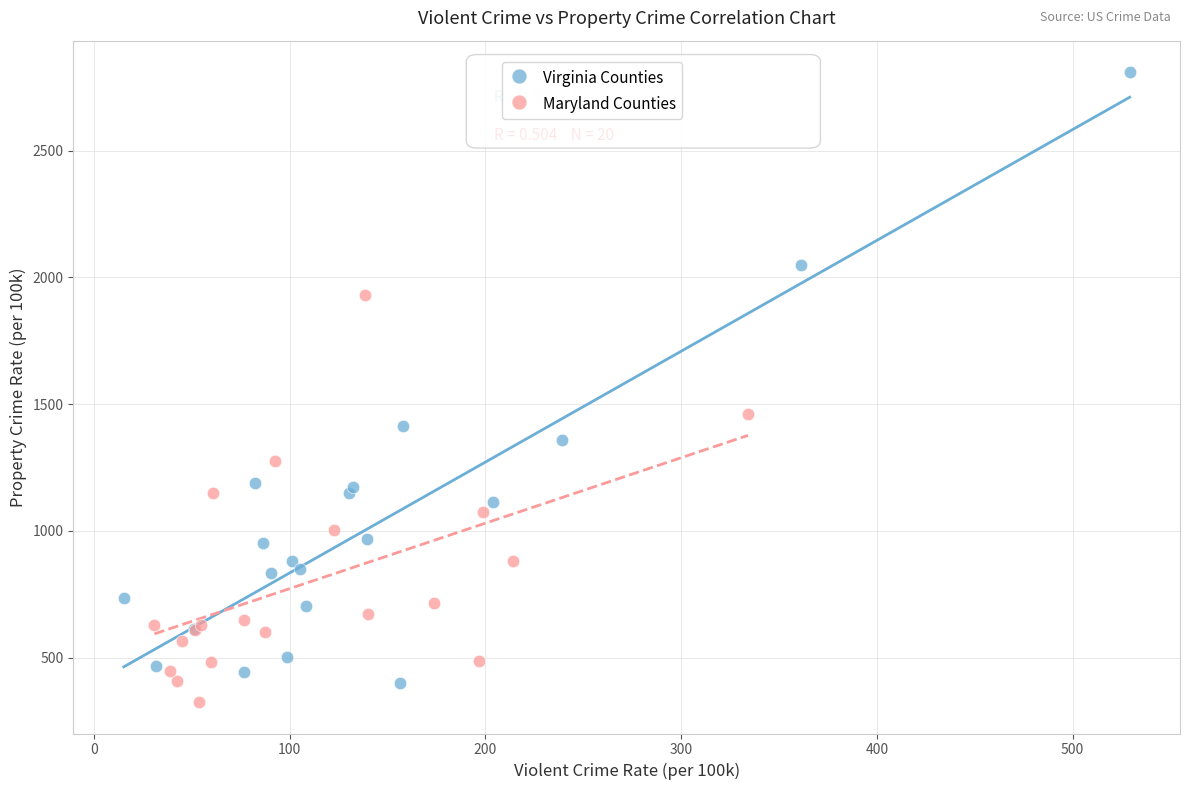

Which series has the largest Y range (max minus min)?

Virginia Counties